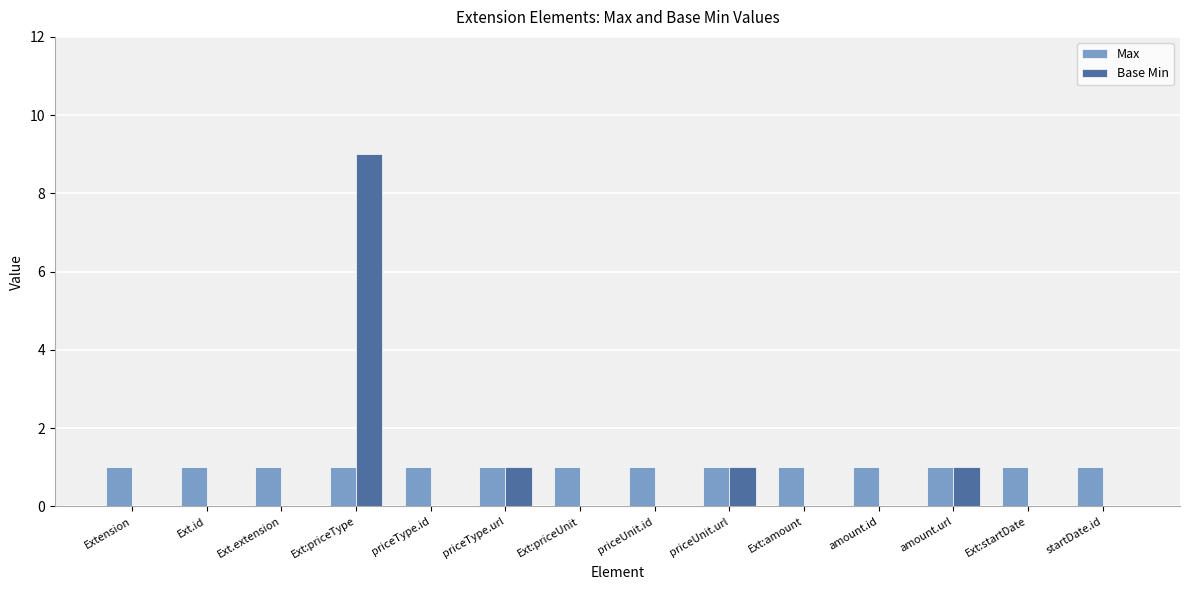

What is the maximum value shown in the chart?

9